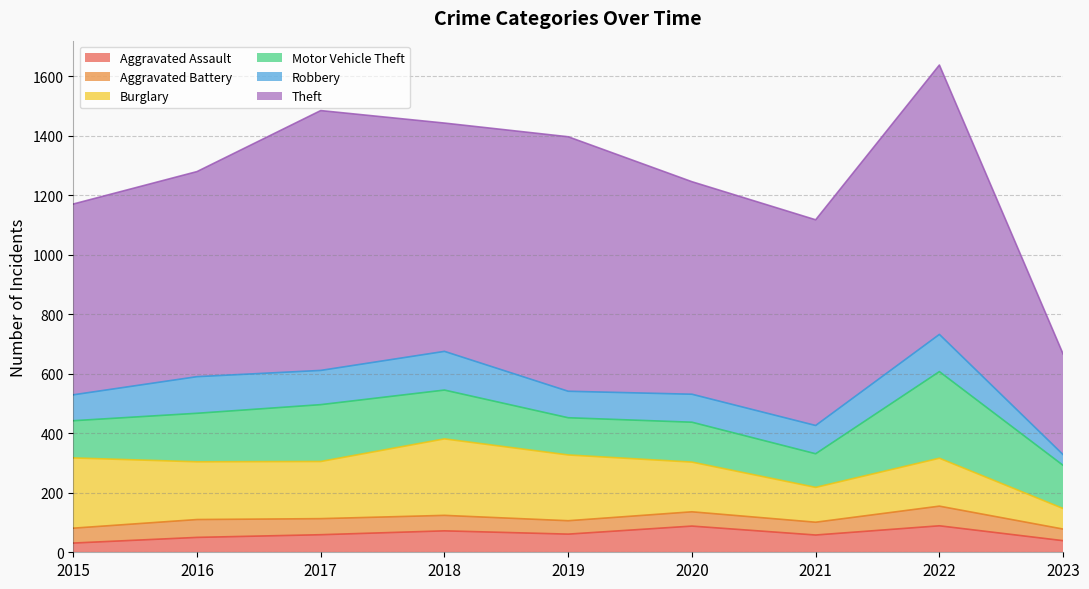

True or false: Motor Vehicle Theft and Robbery cross at least once.

False